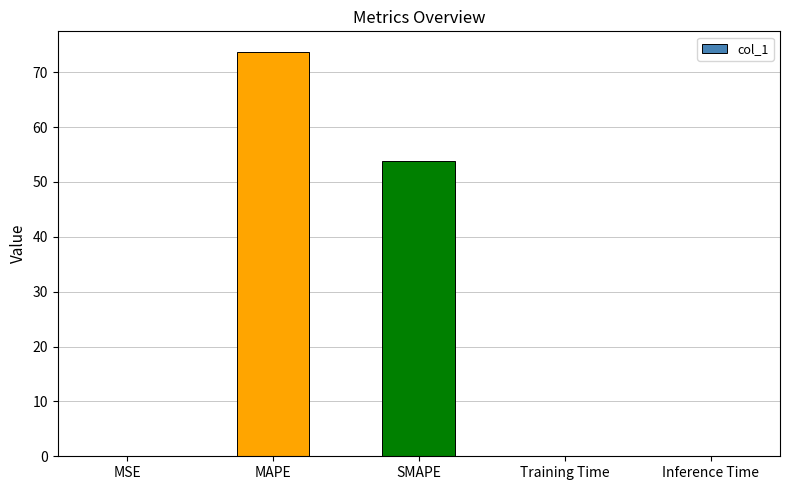

The value at SMAPE is 53.9. True or false?

True